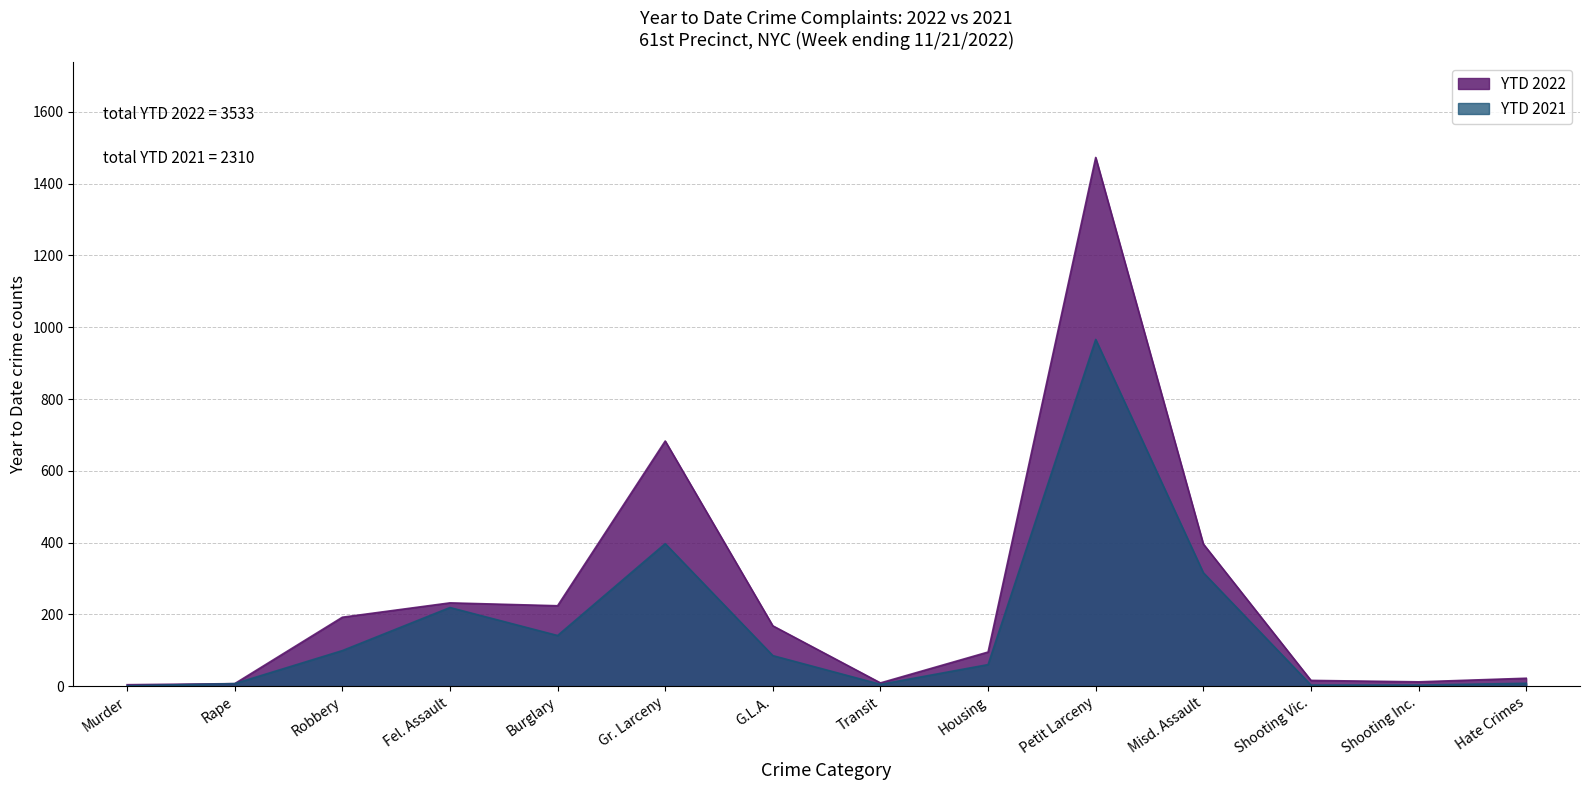

In YTD 2022, how many points are lower than both neighbors (excluding endpoints)?

3